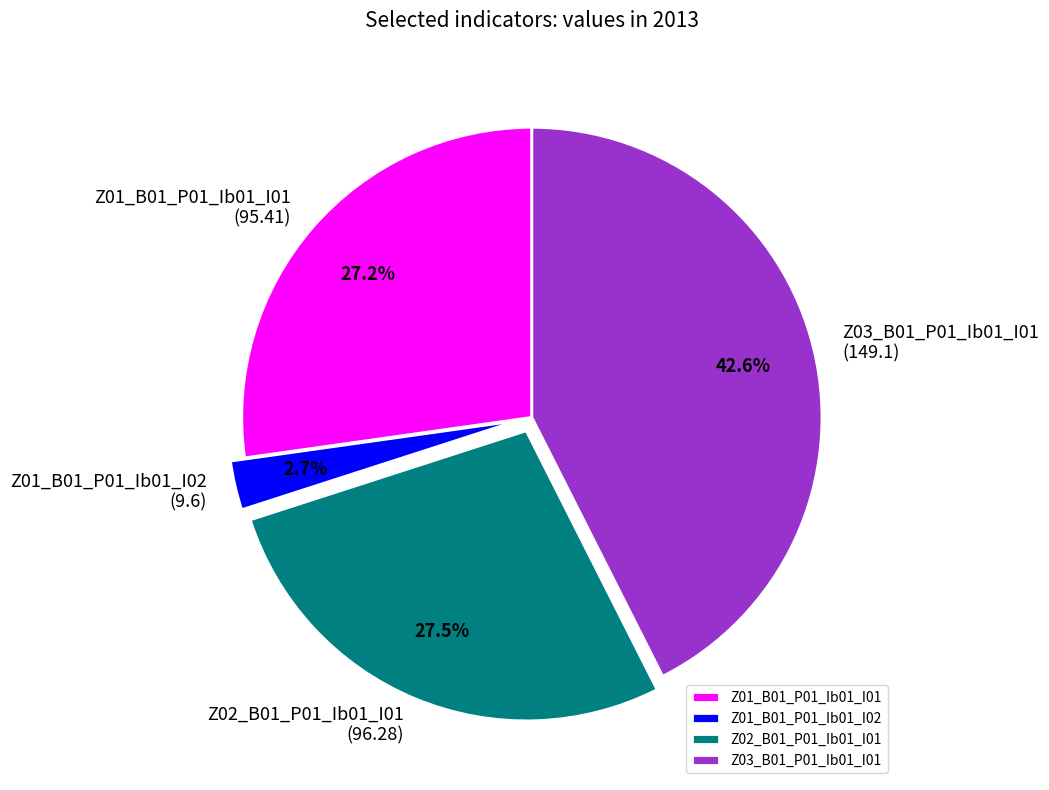

Is Z01_B01_P01_Ib01_I01 the majority of the pie?

No